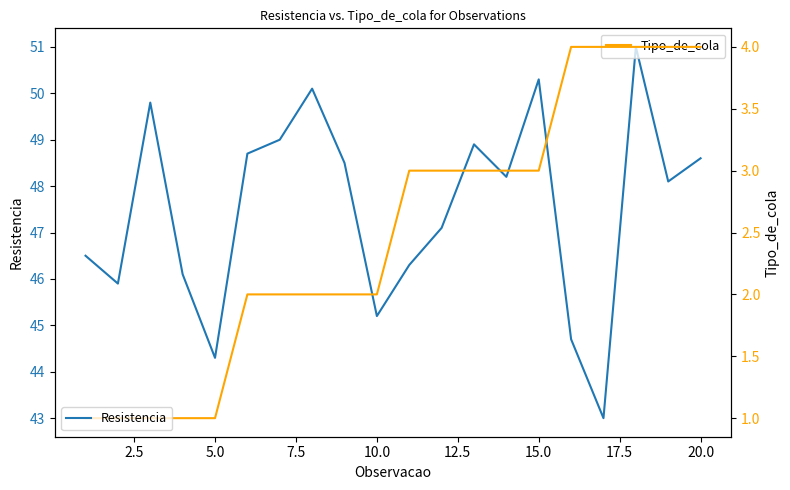

The Resistencia series shows 24.0 at 20.0. True or false?

False